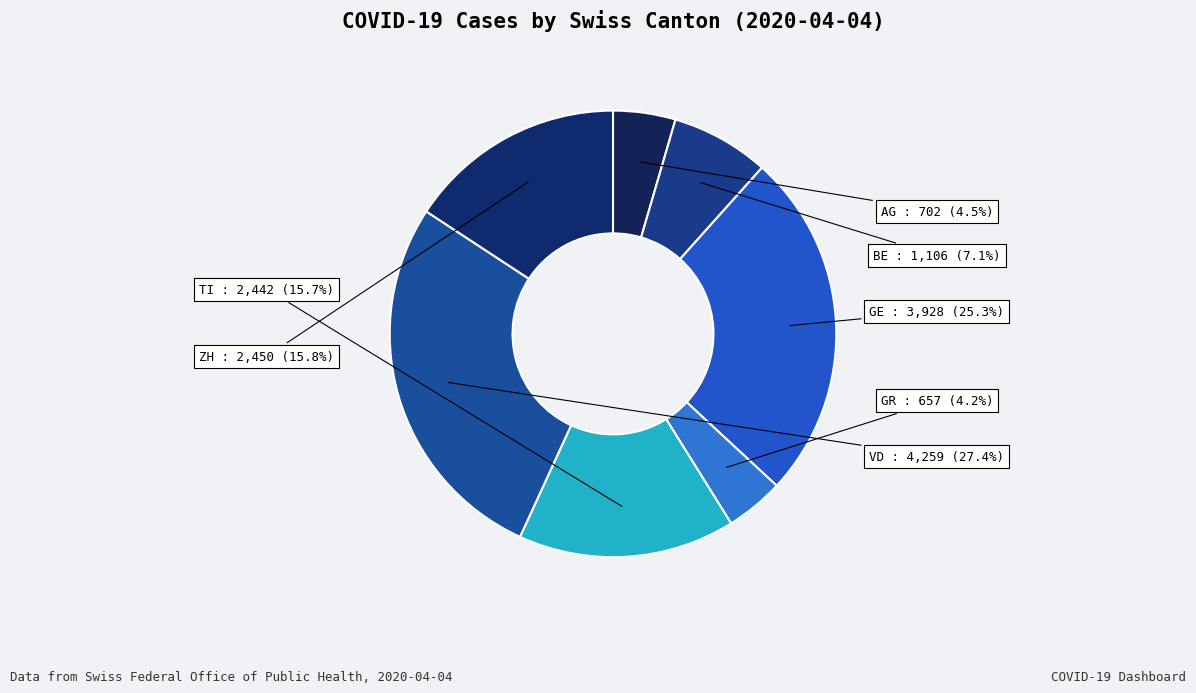

Does TI represent more than half of the total?

No